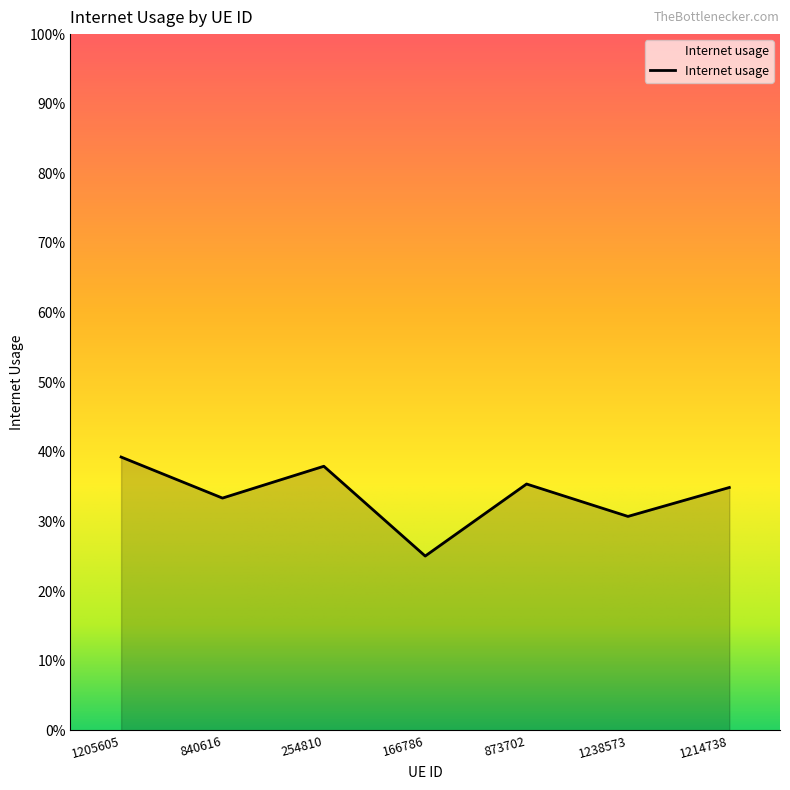

Is this an area chart (filled region under the line)?

Yes